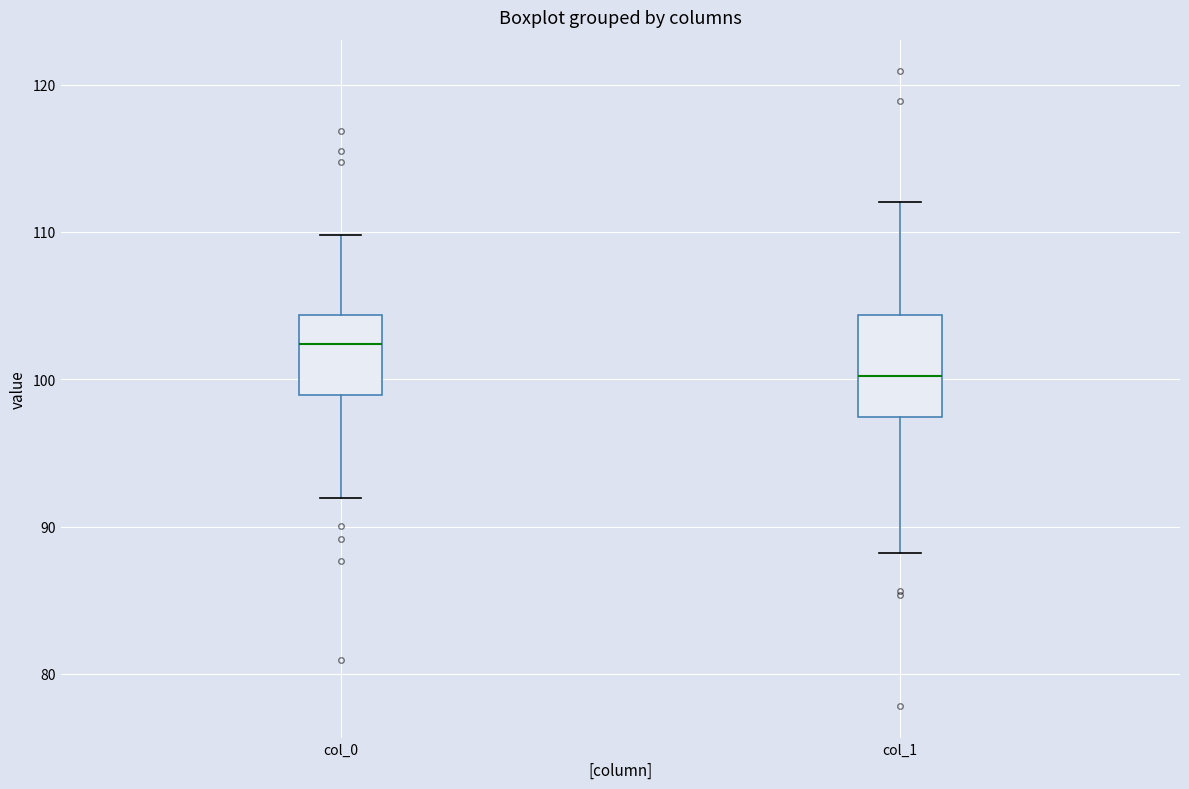

Where does the upper whisker of the box for col_0 end on the y-axis? The values are not printed on the chart, so give them approximately, as read against the axis.

110